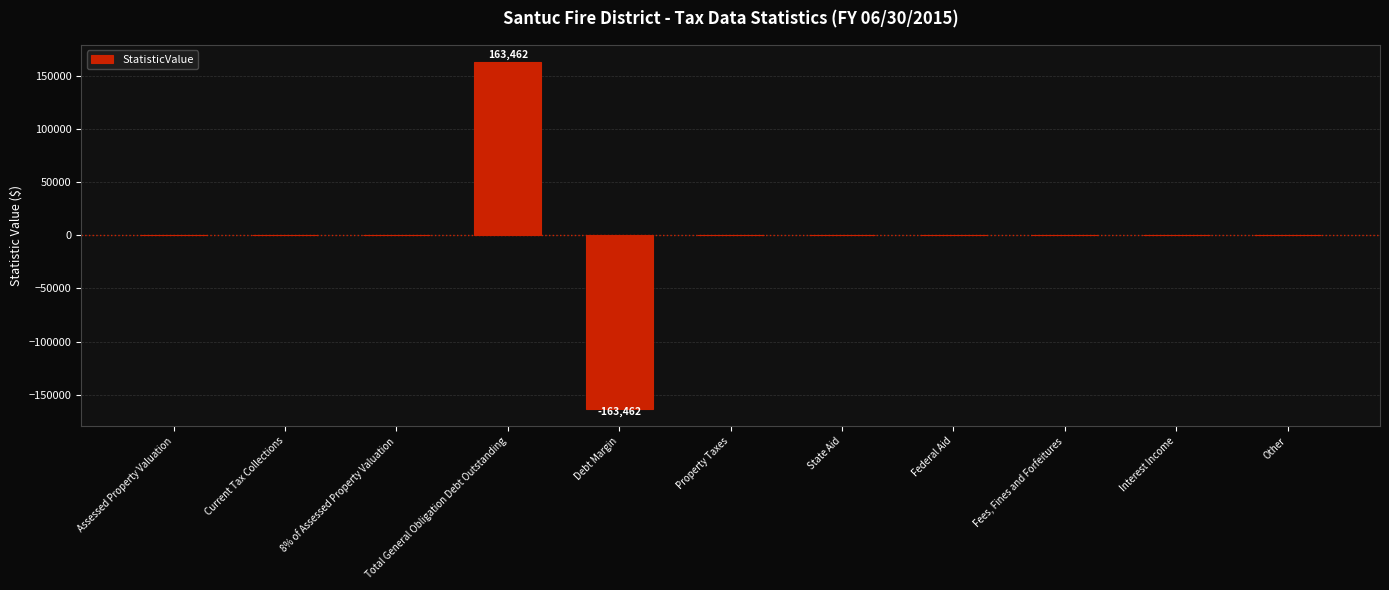

What is the sum of the values at Federal Aid and Total General Obligation Debt Outstanding?

163462